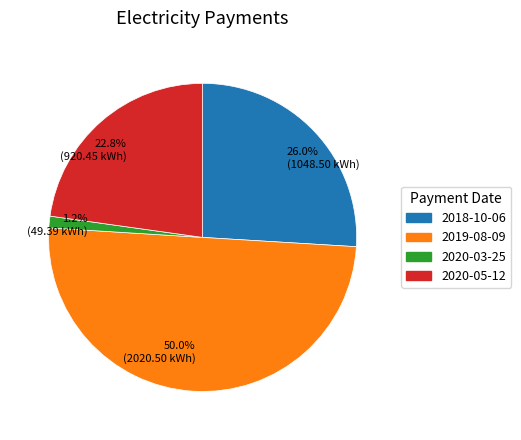

Between 26.0% (1048.50 kWh) and 22.8% (920.45 kWh), which is larger?

26.0% (1048.50 kWh)